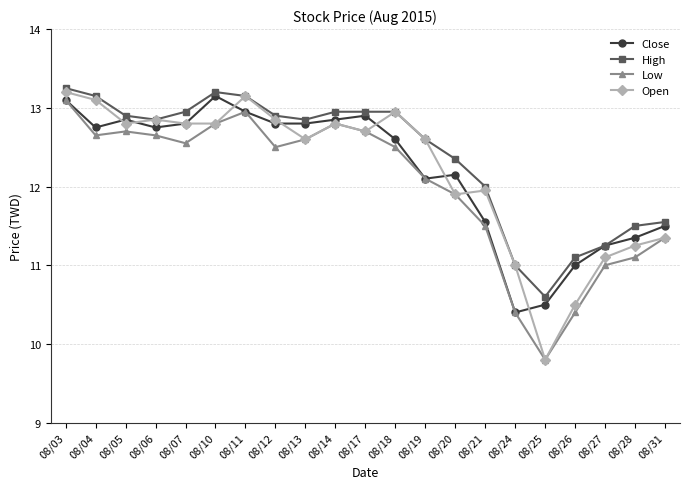

What is the average value of the Open series?

12.2